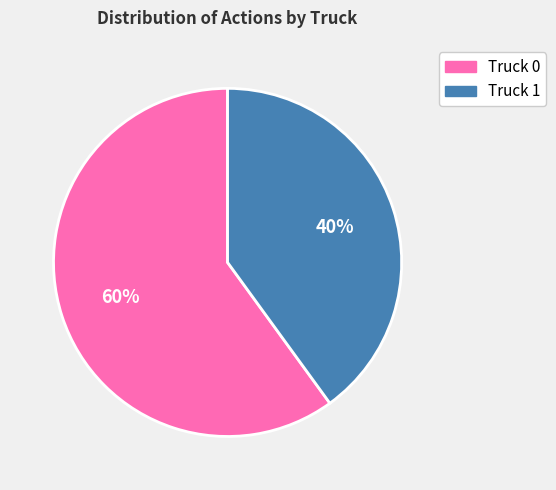

Which slice represents more than half of the pie?

Truck 0